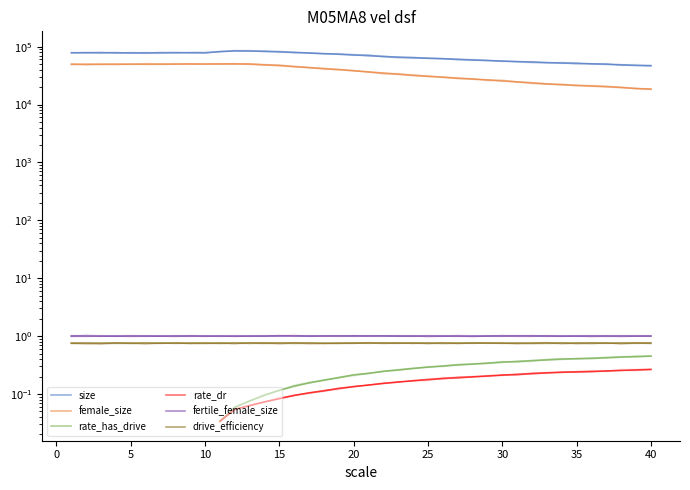

Which series has the largest range (max minus min)?

size